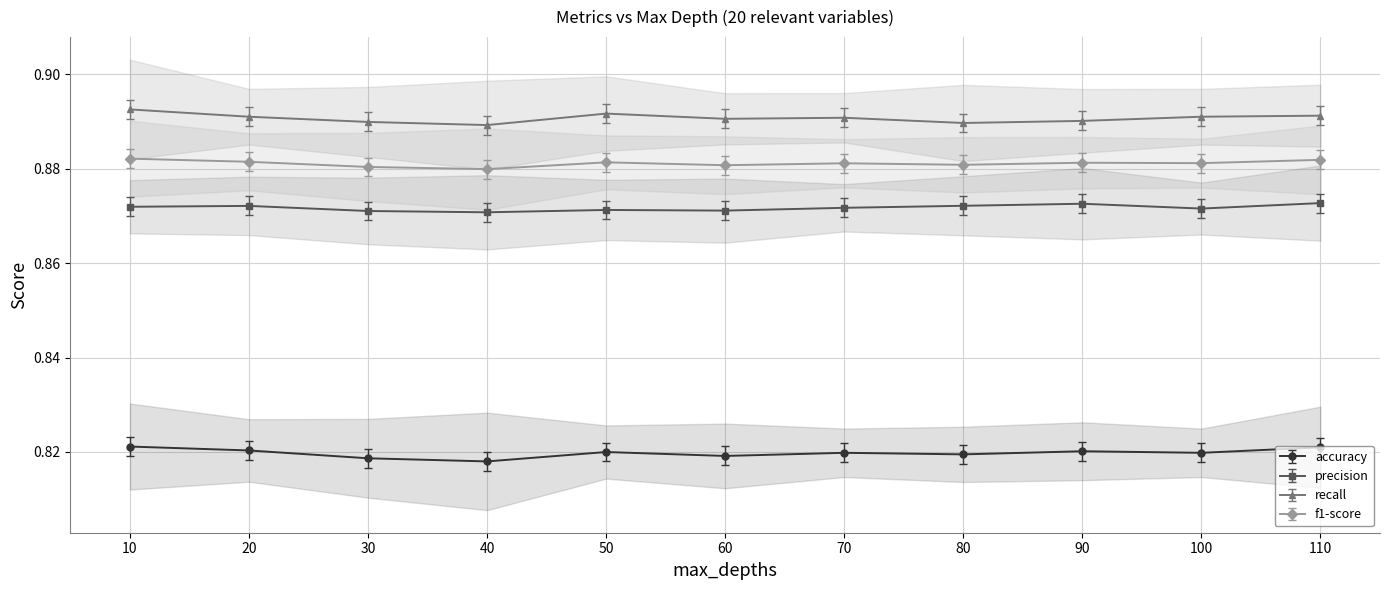

Reading left to right, transcribe all the data shown in this chart.

accuracy: 10=0.8	20=0.8	30=0.8	40=0.8	50=0.8	60=0.8	70=0.8	80=0.8	90=0.8	100=0.8	110=0.8
precision: 10=0.9	20=0.9	30=0.9	40=0.9	50=0.9	60=0.9	70=0.9	80=0.9	90=0.9	100=0.9	110=0.9
recall: 10=0.9	20=0.9	30=0.9	40=0.9	50=0.9	60=0.9	70=0.9	80=0.9	90=0.9	100=0.9	110=0.9
f1-score: 10=0.9	20=0.9	30=0.9	40=0.9	50=0.9	60=0.9	70=0.9	80=0.9	90=0.9	100=0.9	110=0.9